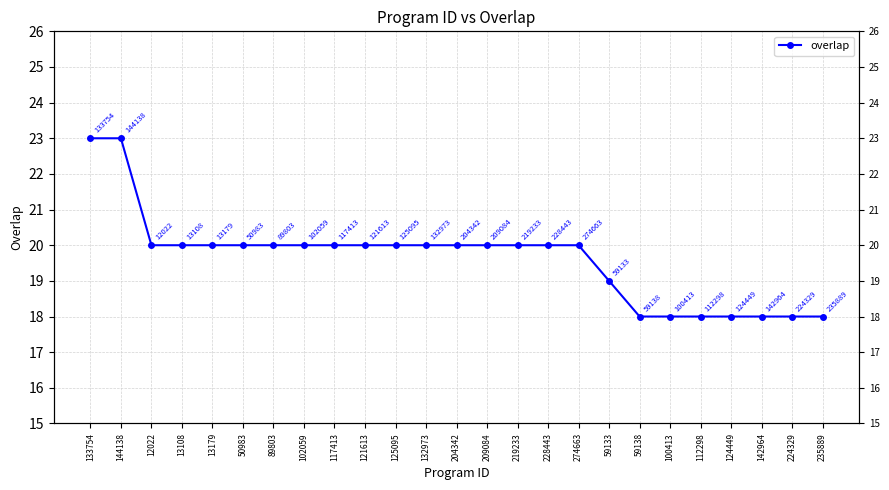

What is the sum of the values at 117413 and 142964?

38